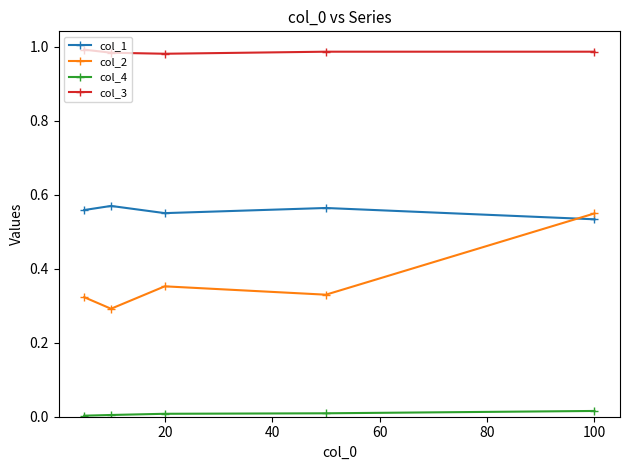

What is the sum of all col_1 values?

2.8